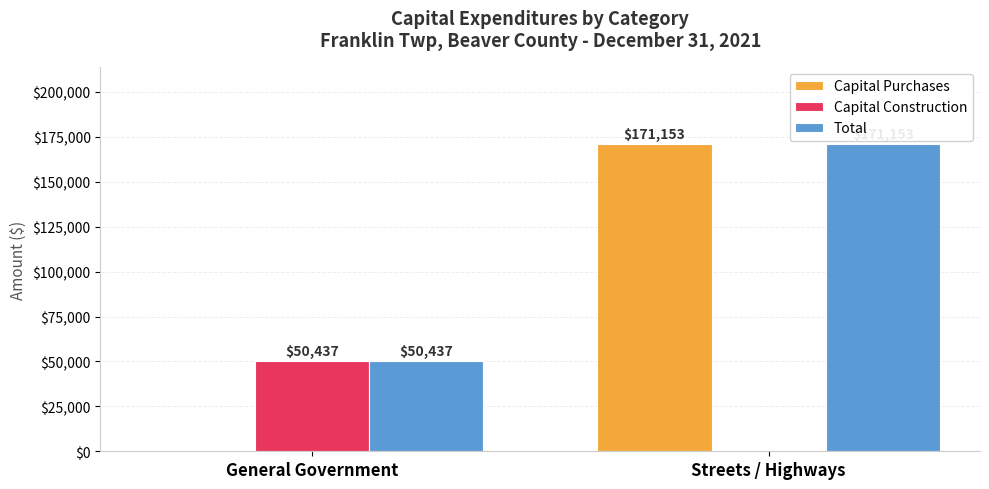

The value of Capital Purchases at Streets / Highways is 288272. True or false?

False